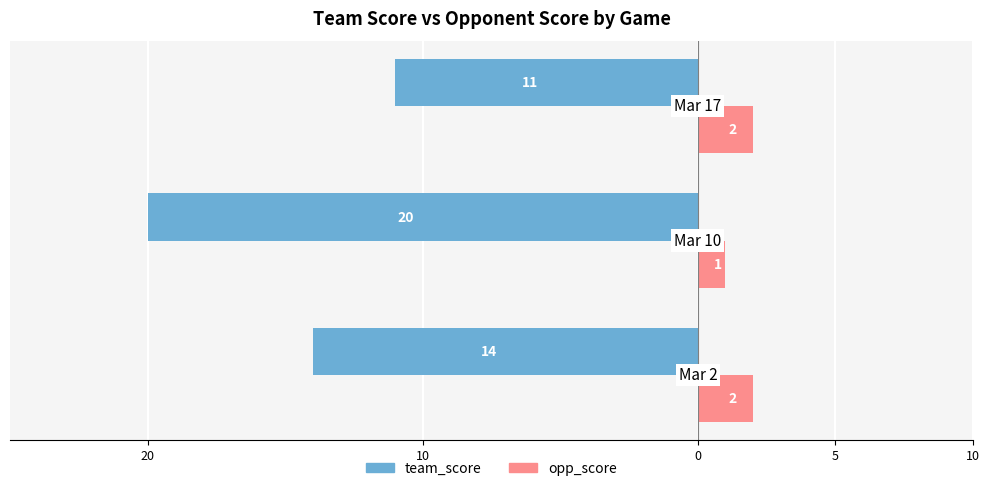

What are all the series names shown in the legend?

team_score, opp_score